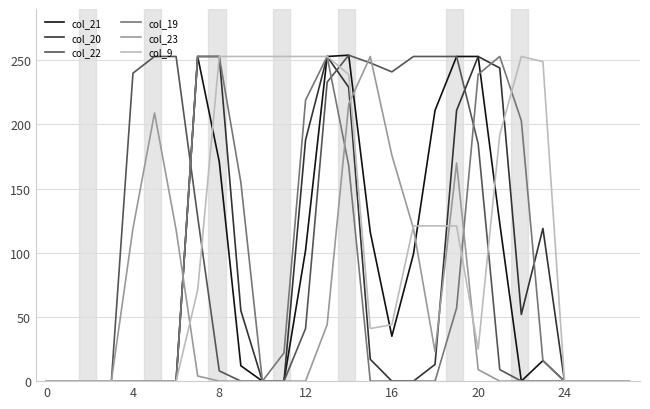

What is the maximum value shown in the chart?

254